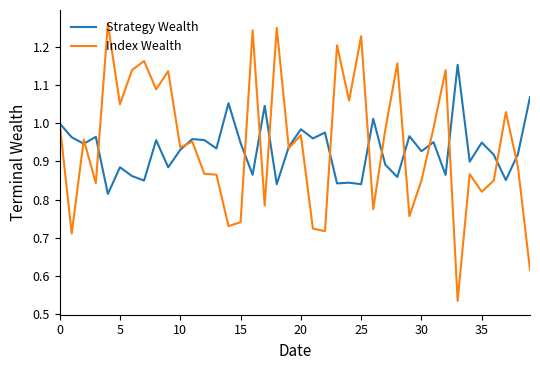

Rank the series by their maximum value, from highest to lowest.

Index Wealth, Strategy Wealth